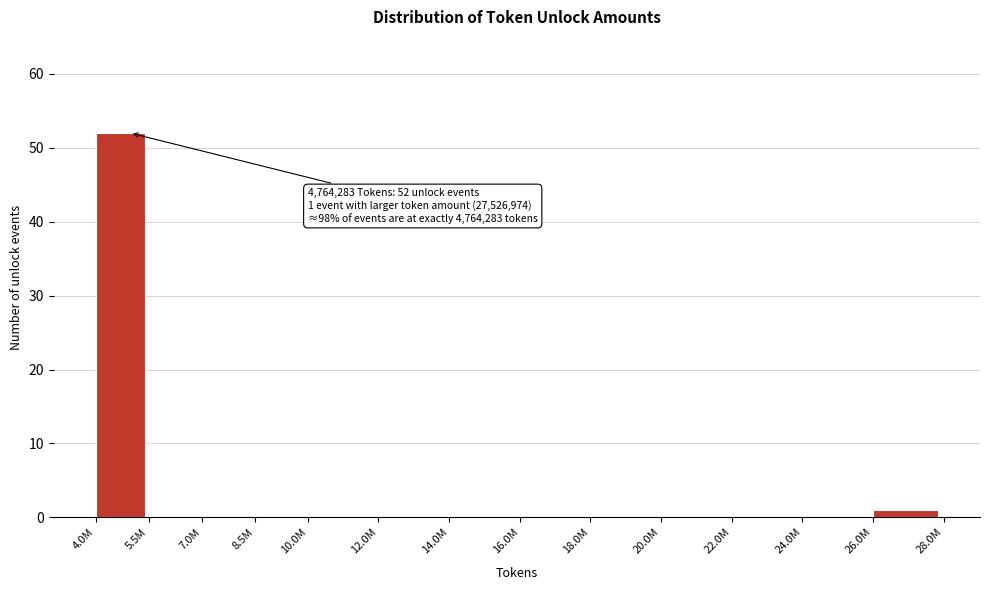

Reading left to right, extract all data points from this chart.

4.0M=52	5.5M=0	7.0M=0	8.5M=0	10.0M=0	12.0M=0	14.0M=0	16.0M=0	18.0M=0	20.0M=0	22.0M=0	24.0M=0	26.0M=1